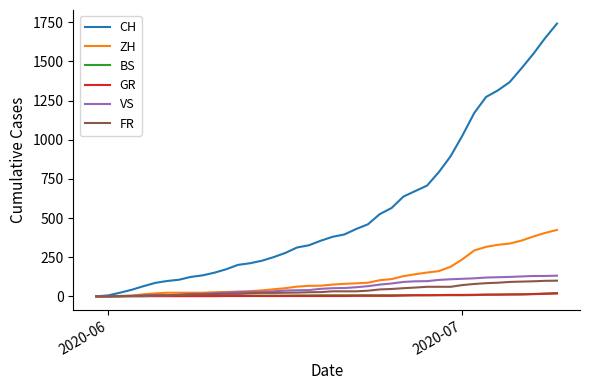

Which series has the widest spread of values?

CH